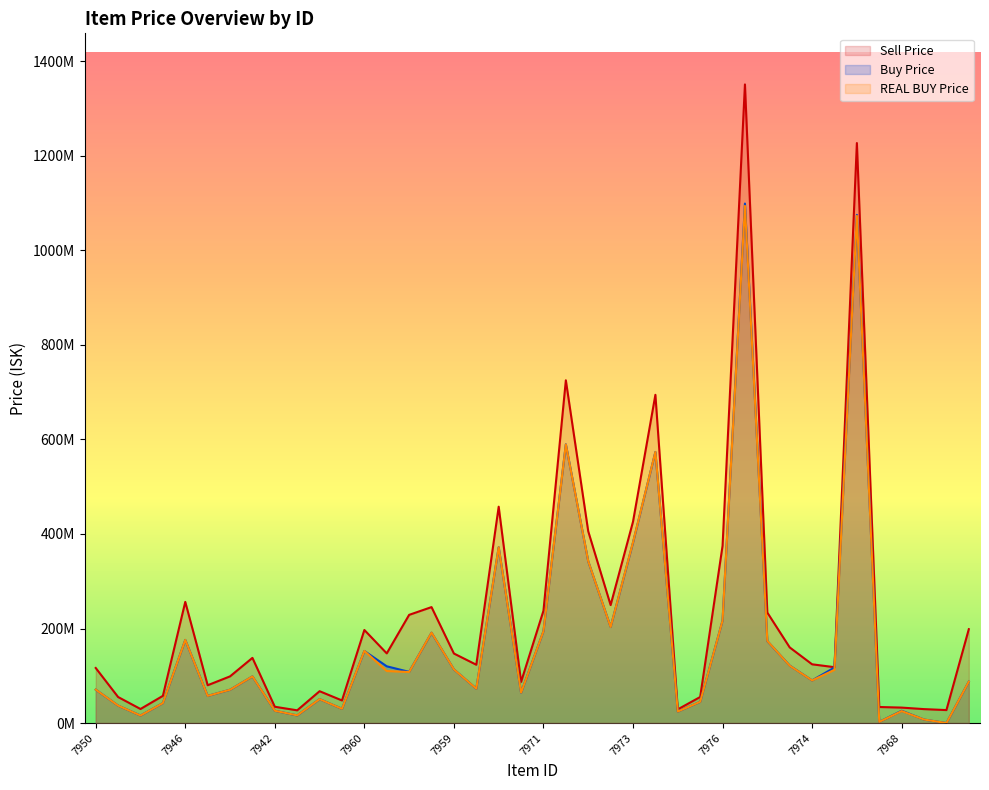

Which series ends up on top after the final intersection of Buy Price and REAL BUY Price?

Buy Price